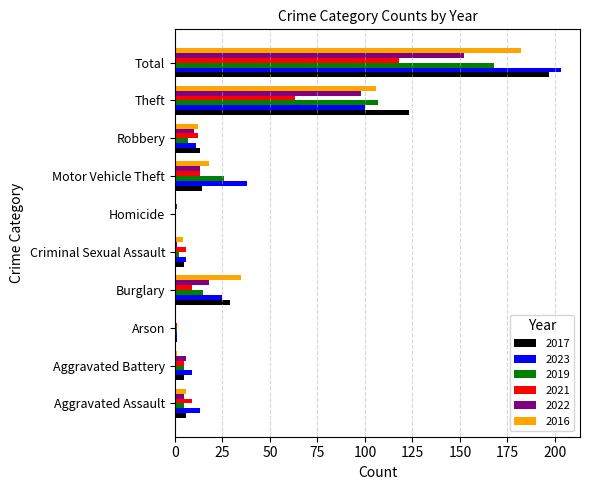

At which label is 2016 closest to 91?

Theft